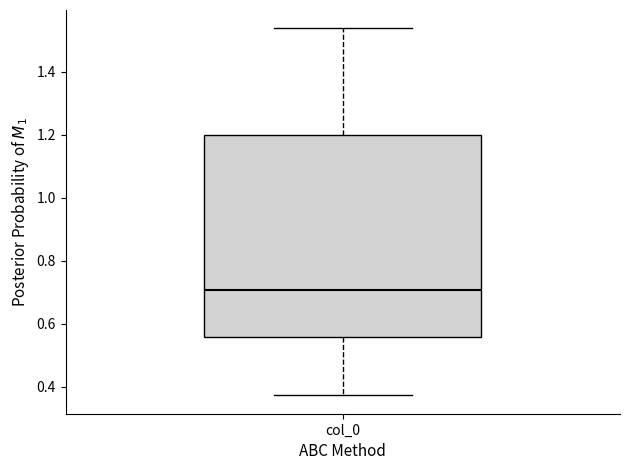

Transcribe this box plot: give where the median line is, the range the box spans, and where the two whiskers end, as read against the y-axis. The values are not printed on the chart, so give them approximately, as read against the axis.

median 0.70, box 0.56 to 1.20, whiskers 0.38 to 1.54